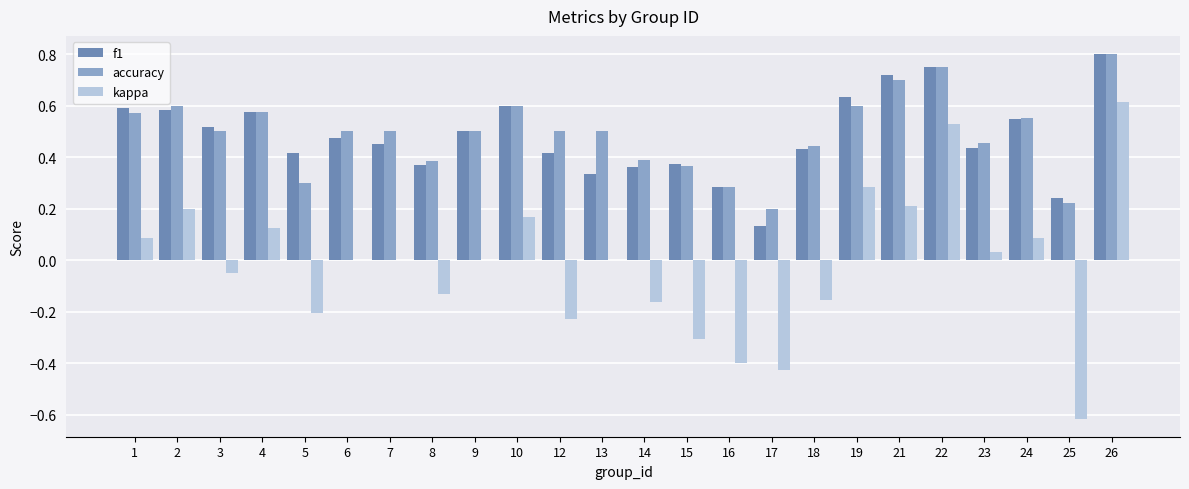

Which category has the highest value in the f1 series?

26